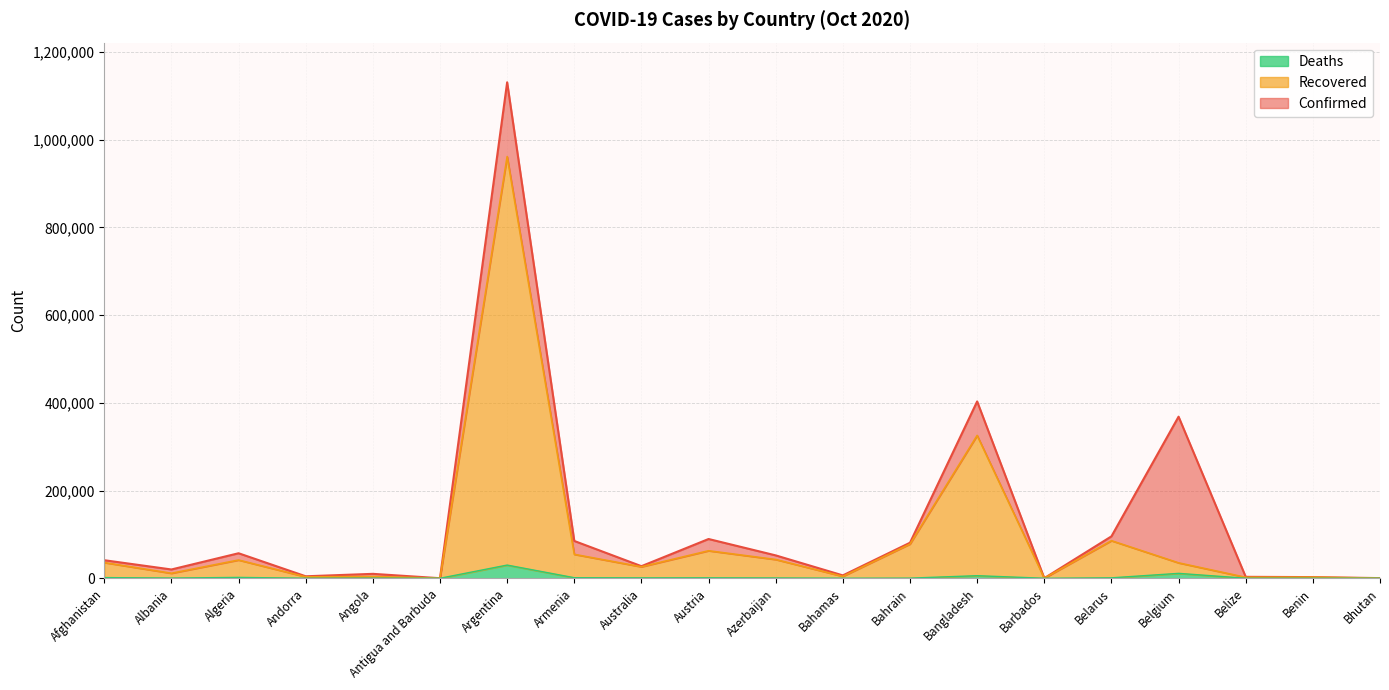

How many interior local valleys does the Deaths series have?

6